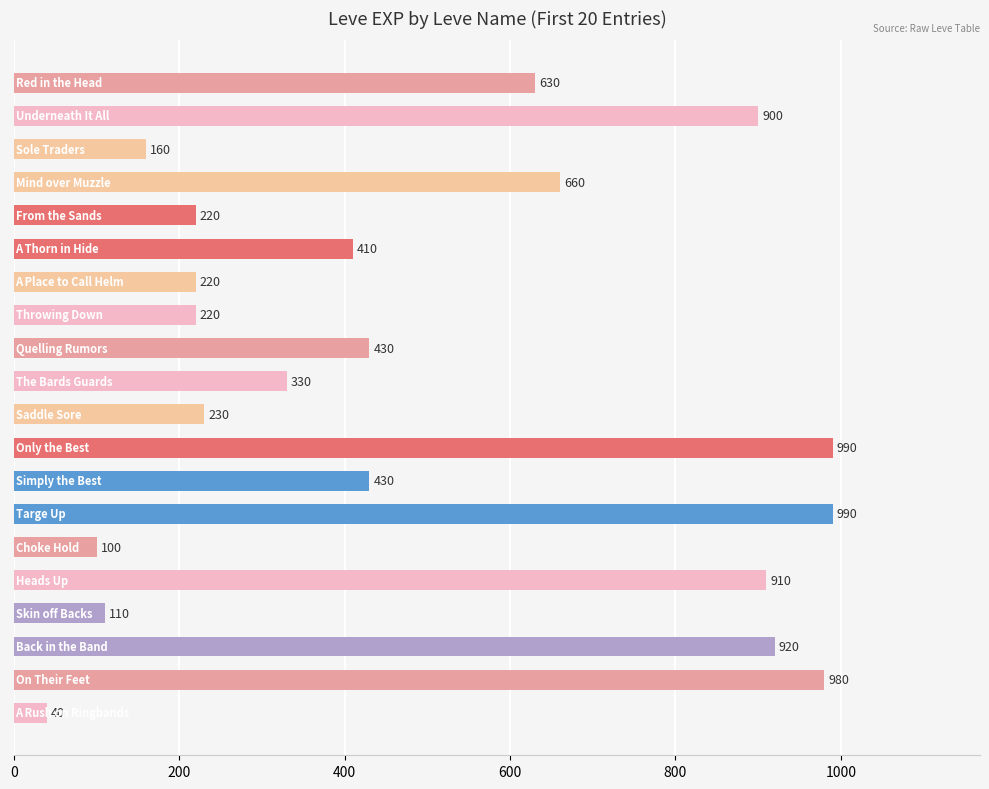

What is the greatest value displayed?

990